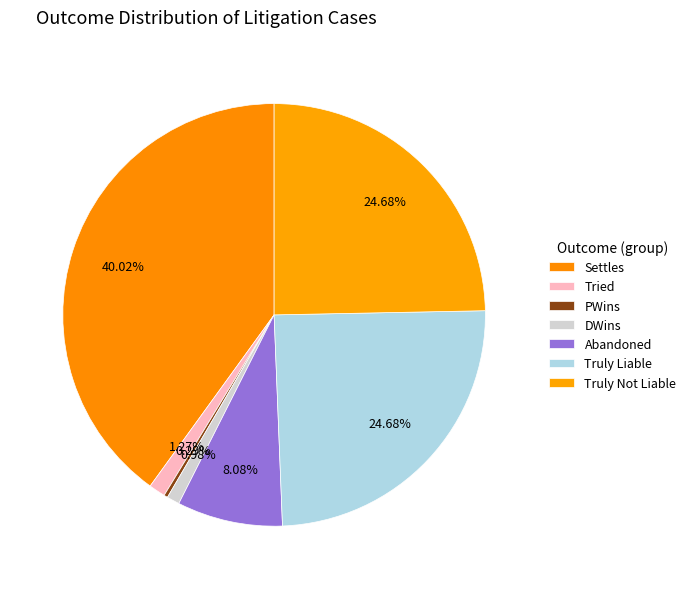

How many segments does this pie chart have?

7